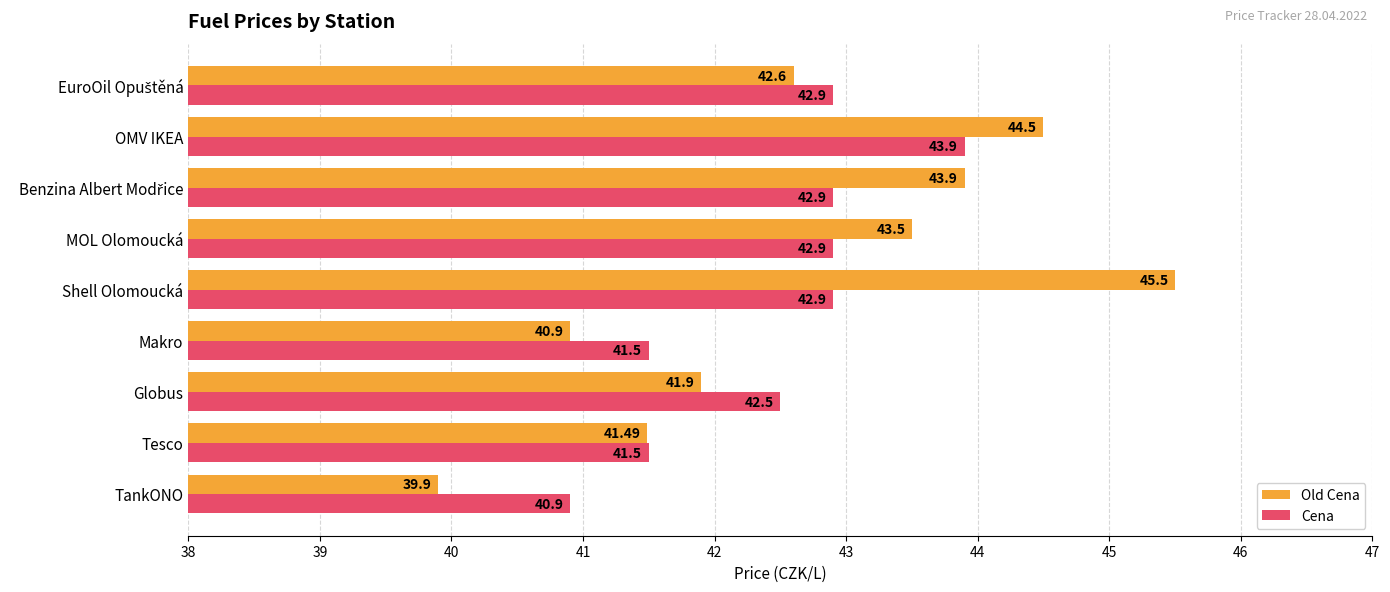

Which category has the highest value in the Old Cena series?

Shell Olomoucká